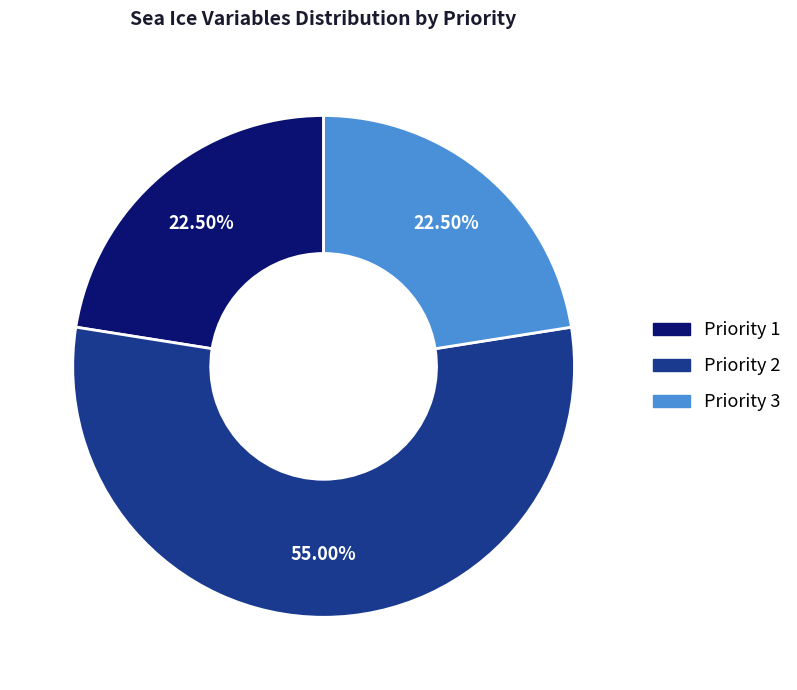

Is there any slice that represents more than half of the pie?

Yes